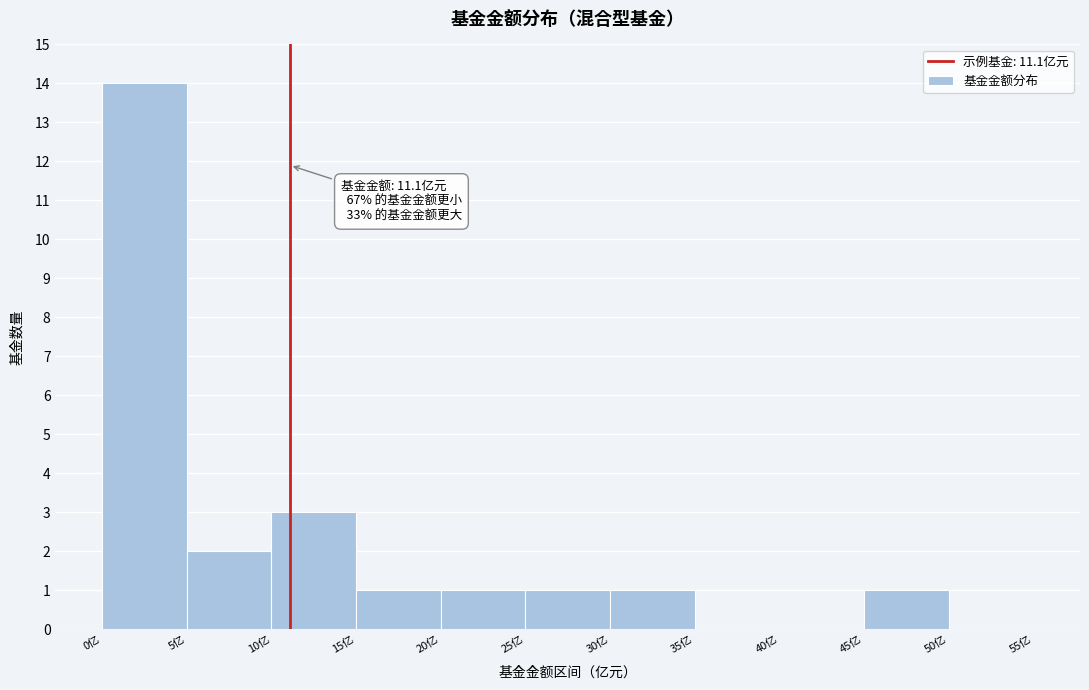

Which range on the x-axis has the tallest bar?

0 to 5